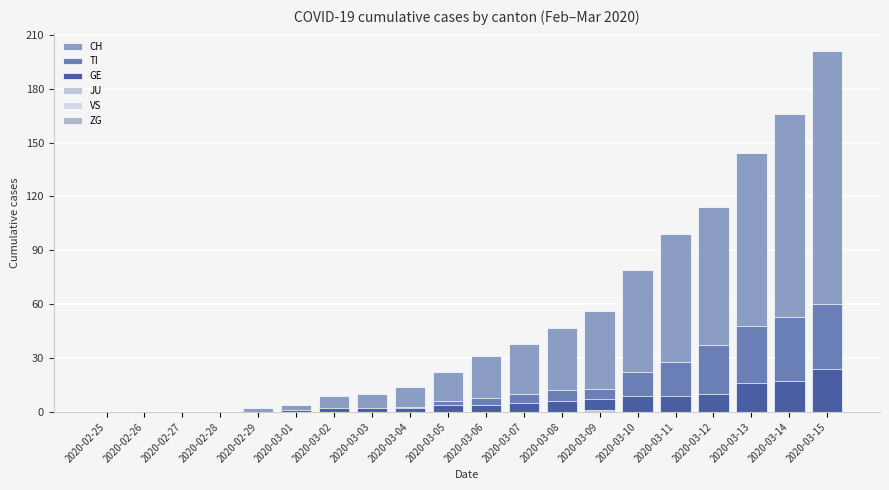

Count the number of data series in this chart.

6